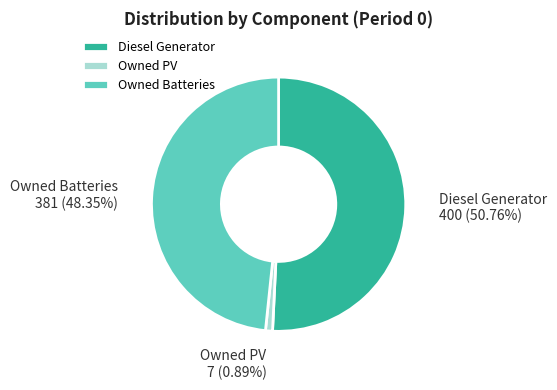

How many slices are in this pie chart?

3